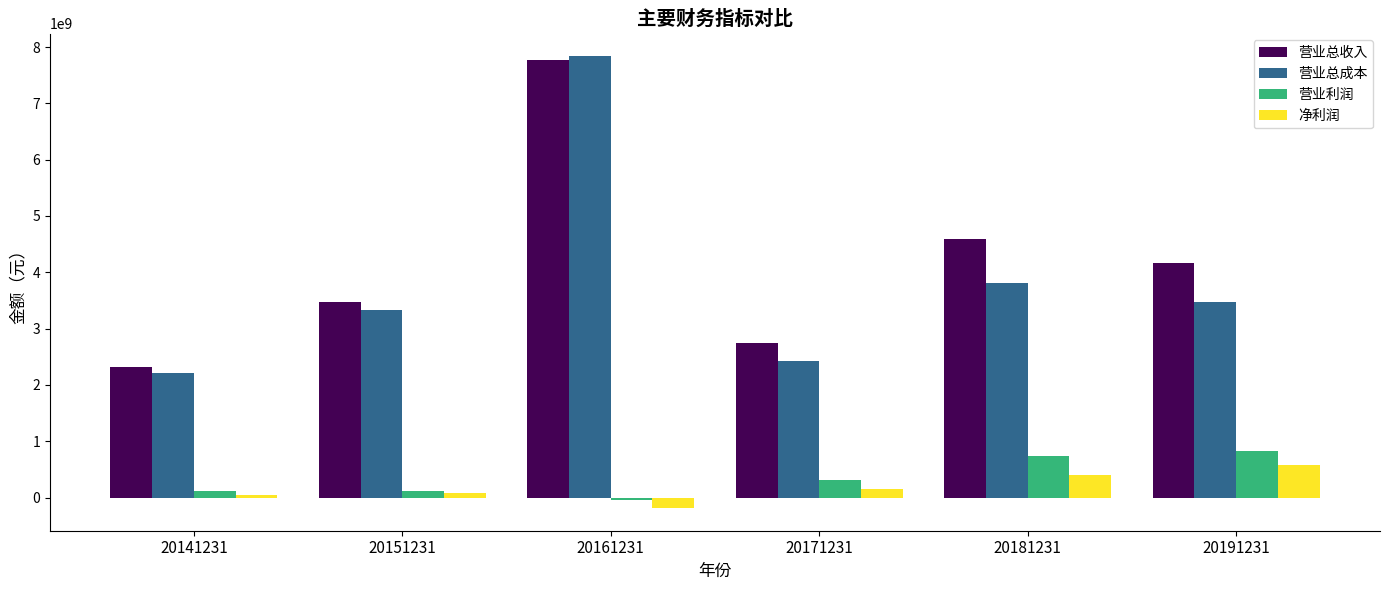

List the labels in order of 营业总收入 value, largest first.

20161231, 20181231, 20191231, 20151231, 20171231, 20141231